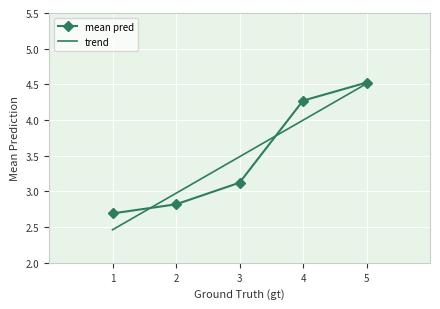

What is the value of the 3rd point from the left?

3.1